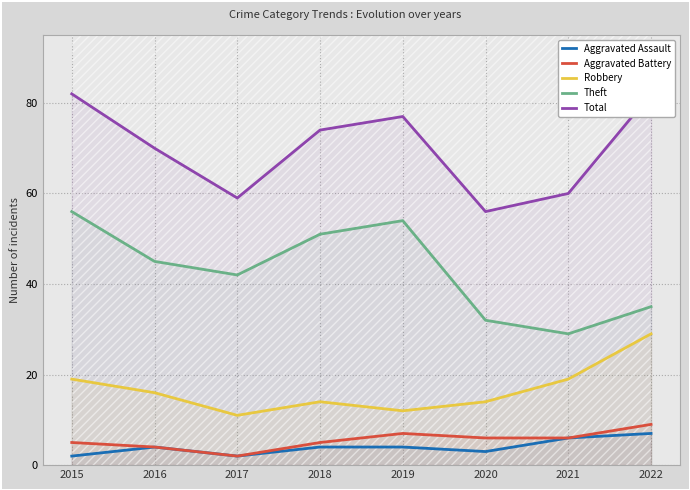

In Aggravated Assault, how many points are lower than both neighbors (excluding endpoints)?

2